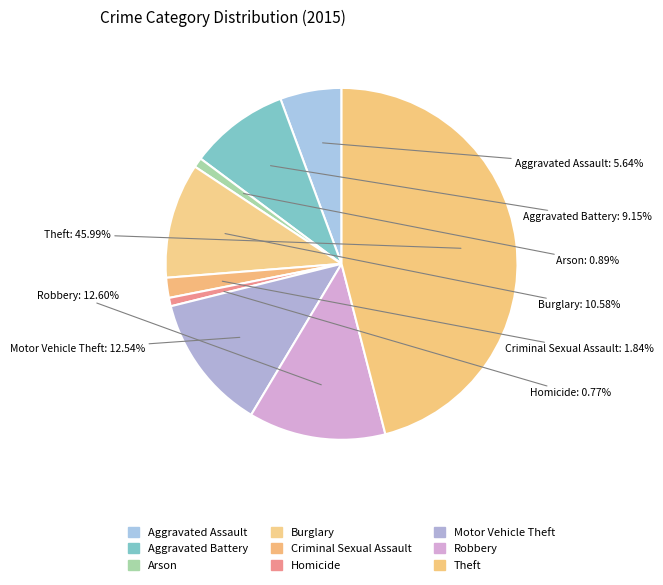

To the nearest percent, what portion does Aggravated Assault represent?

6%